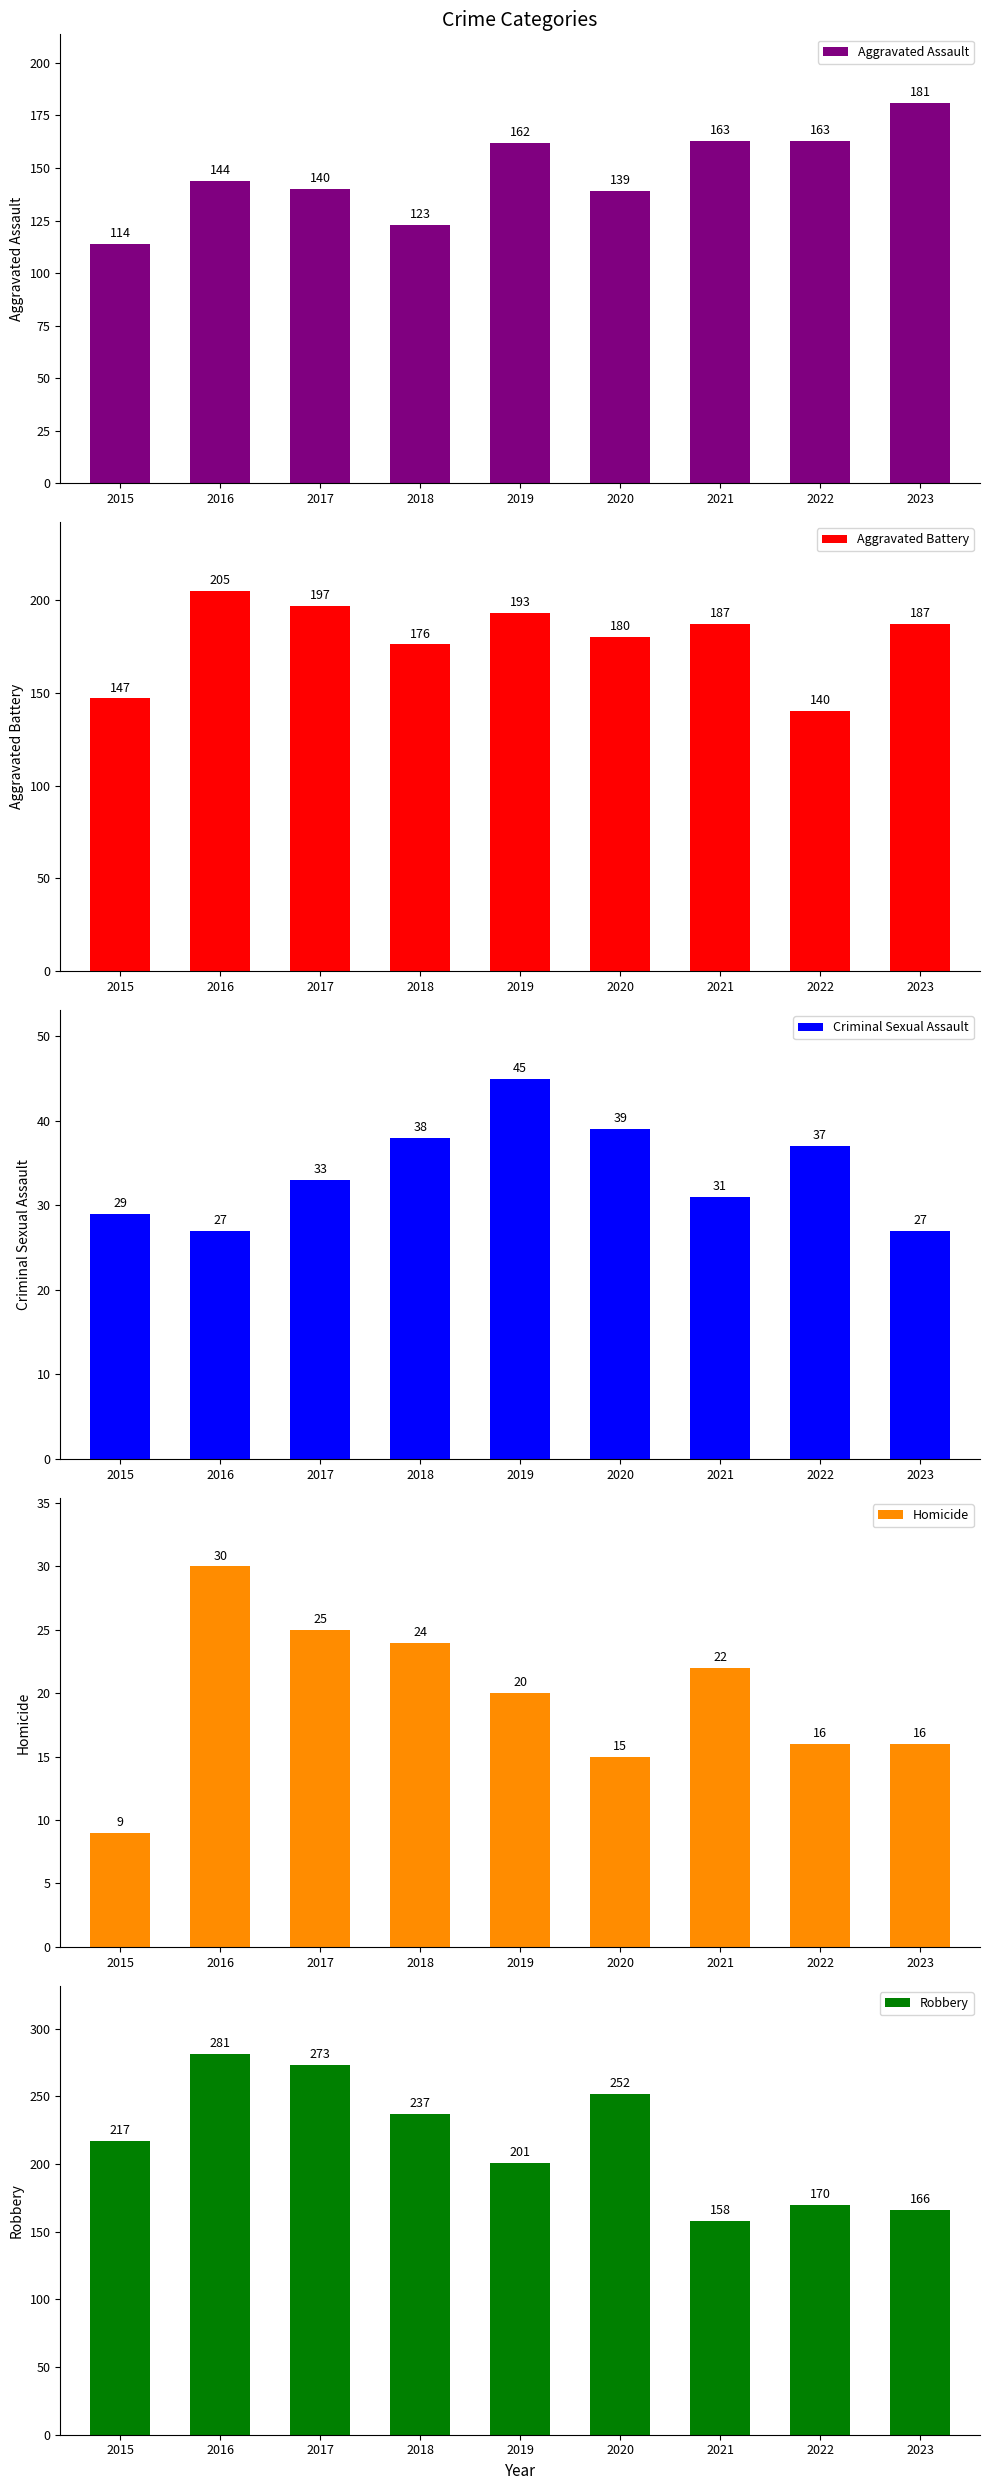

Reading left to right, list all the values displayed in this chart.

Aggravated Assault: 114	144	140	123	162	139	163	163	181
Aggravated Battery: 147	205	197	176	193	180	187	140	187
Criminal Sexual Assault: 29	27	33	38	45	39	31	37	27
Homicide: 9	30	25	24	20	15	22	16	16
Robbery: 217	281	273	237	201	252	158	170	166